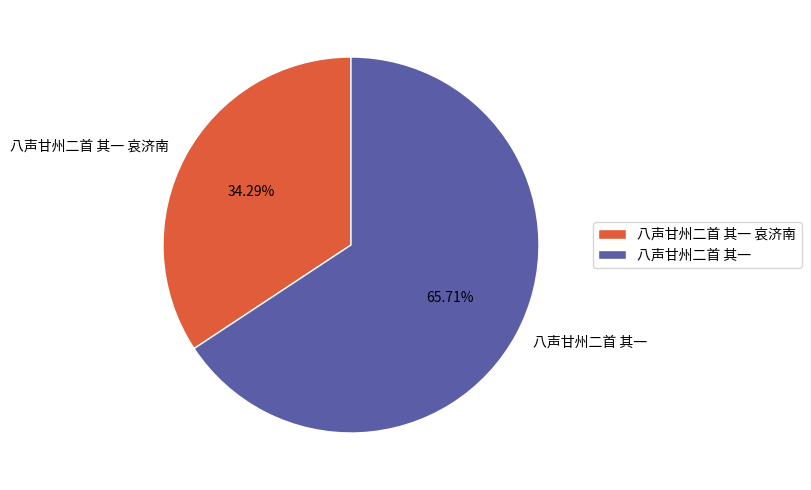

To the nearest percent, what is the difference between the 八声甘州二首 其一 哀济南 and 八声甘州二首 其一 slice percentages?

31%